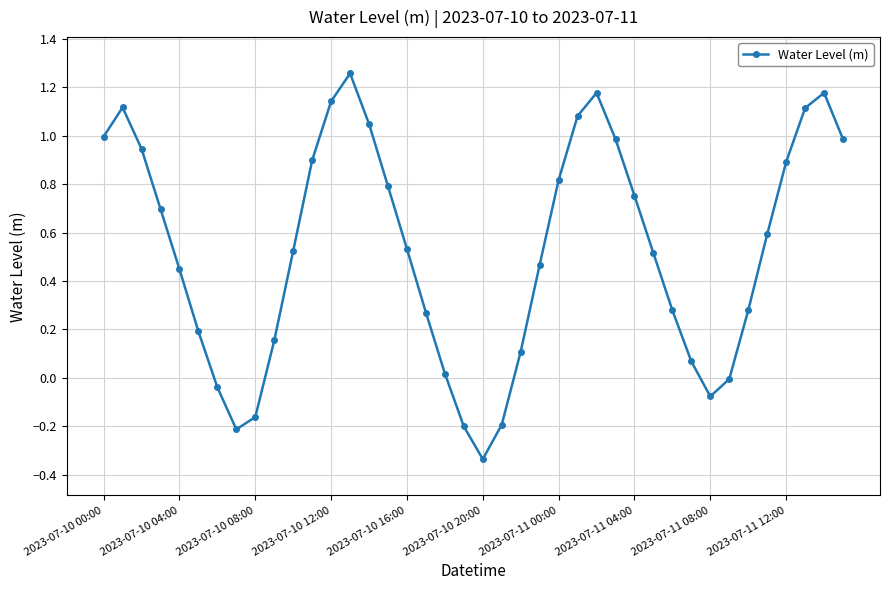

How many interior local valleys (lower than both neighbors) does the data have?

3